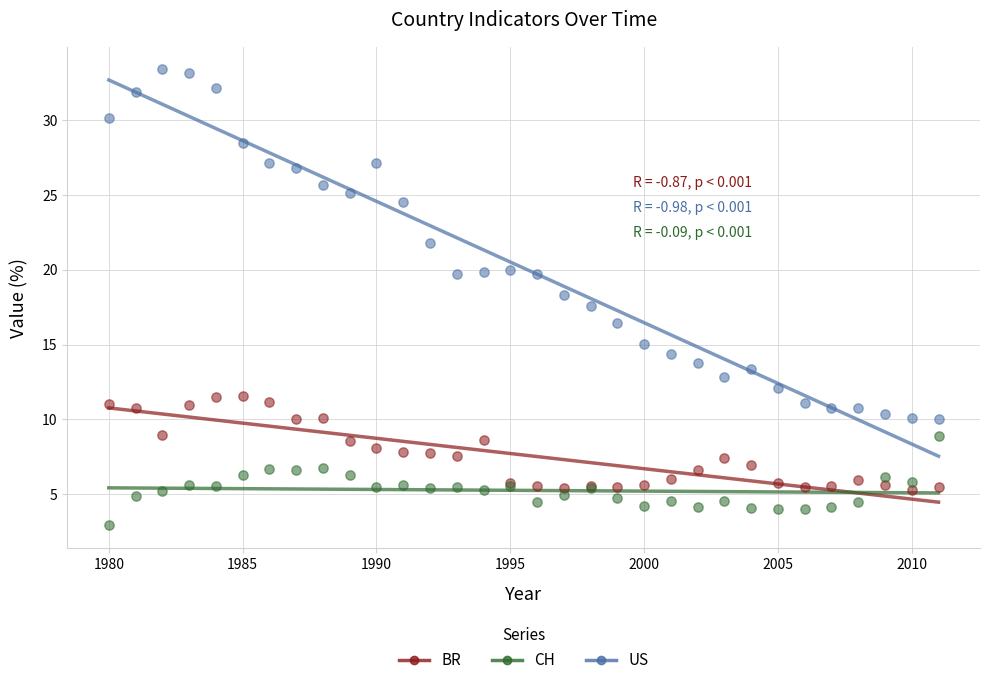

Which series contains the lowest Y value?

US